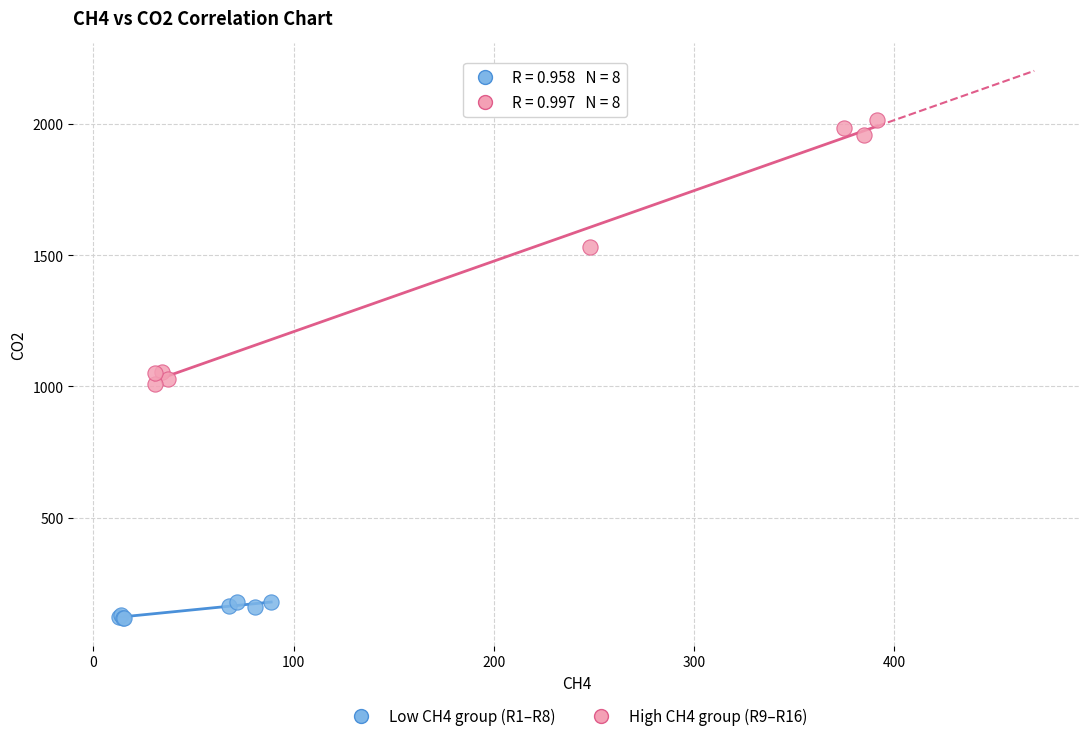

Which series reaches the minimum Y coordinate?

Low CH4 group (R1–R8)